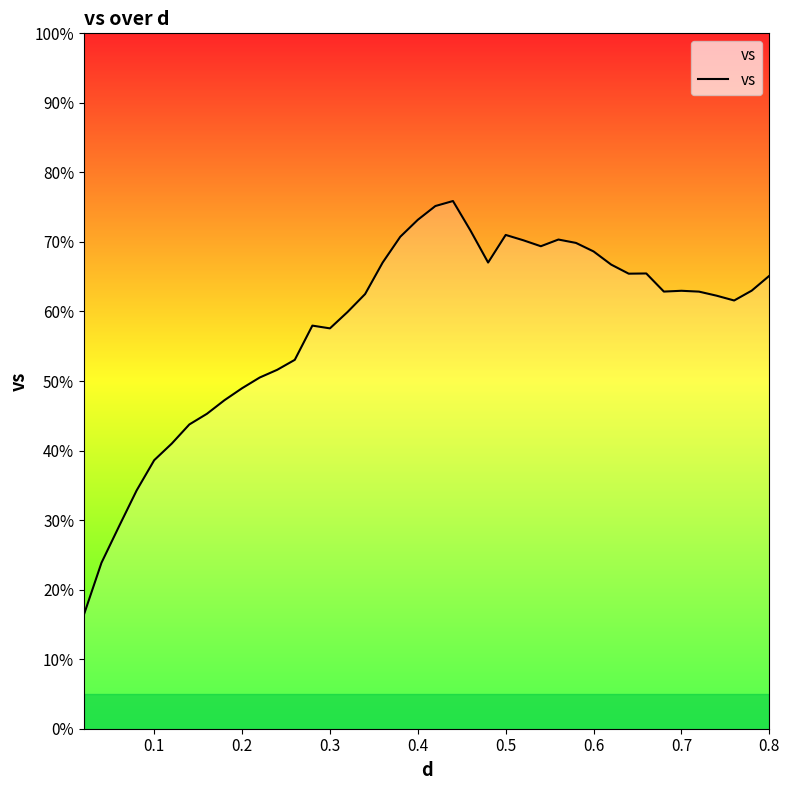

What is the difference between the maximum and minimum values?

59.5